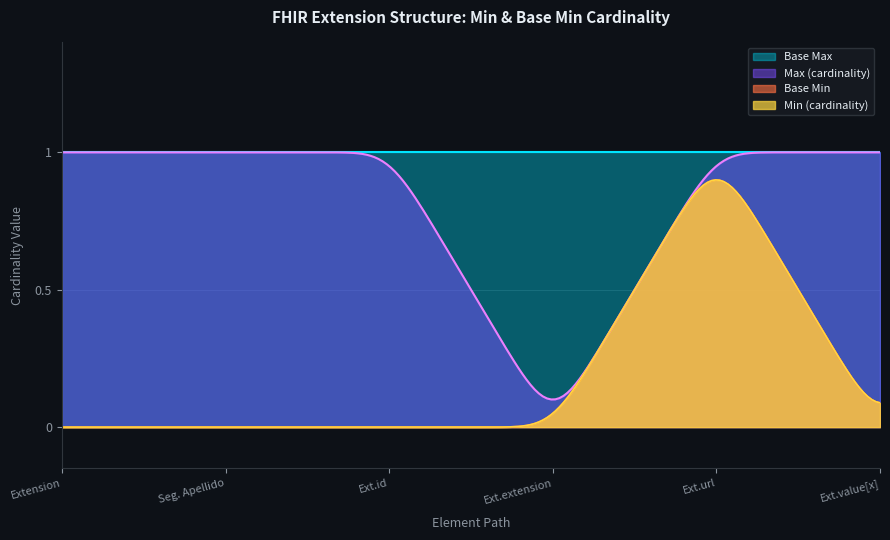

Does the chart display data point markers on the line(s)?

No